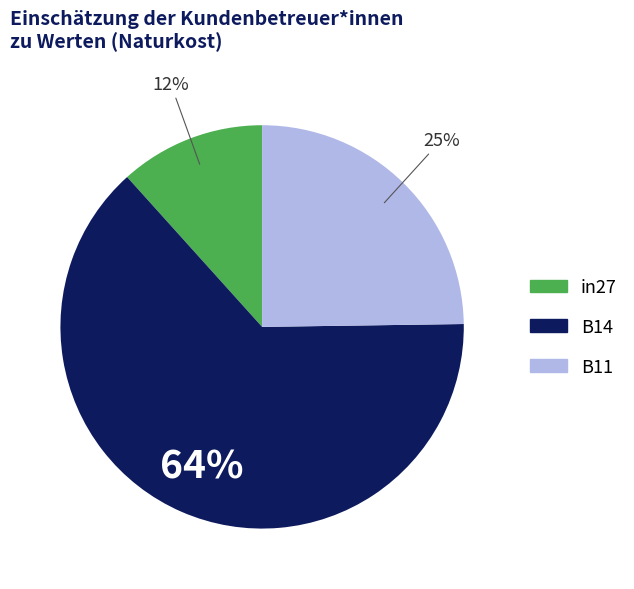

Is the sum of B11 and B14 greater than half?

Yes